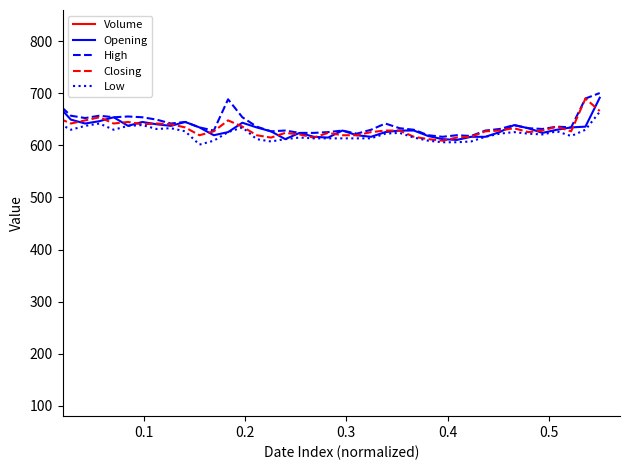

Is the value of Low at 18 greater than the value of High at 23?

No